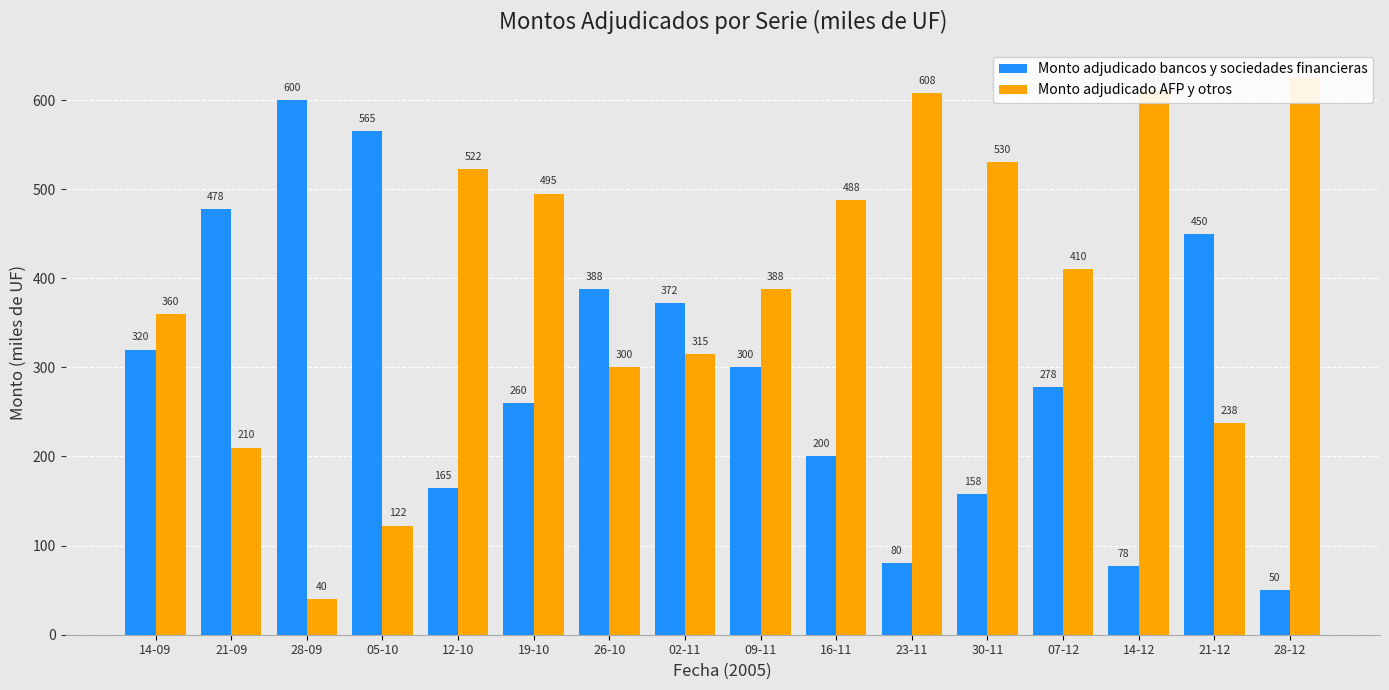

Between 12-10 and 09-11, which series saw the biggest shift?

Monto adjudicado bancos y sociedades financieras